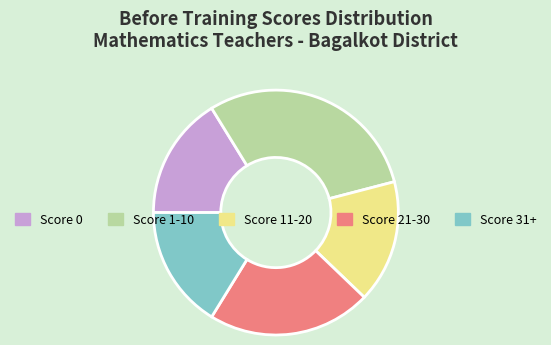

Is there any slice that represents more than half of the pie?

No